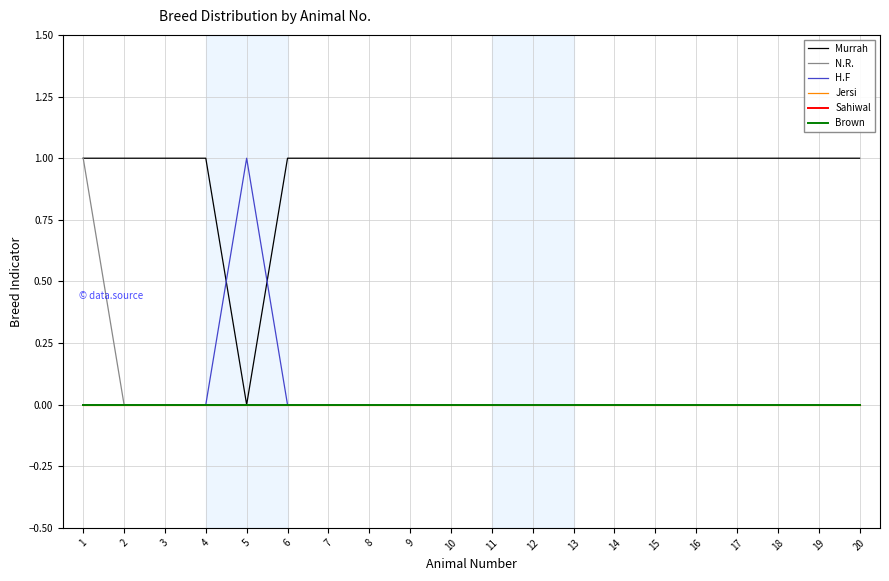

Which series has the largest total across all categories?

Murrah